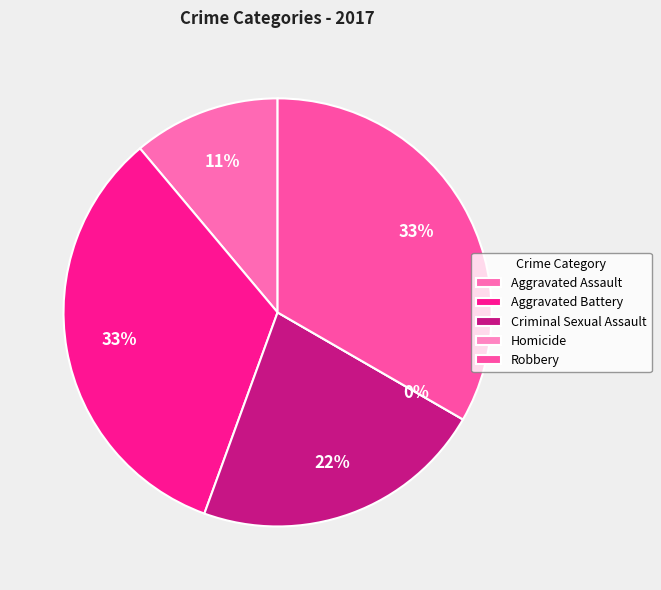

What is the change in value from Aggravated Assault to Aggravated Battery?

+2